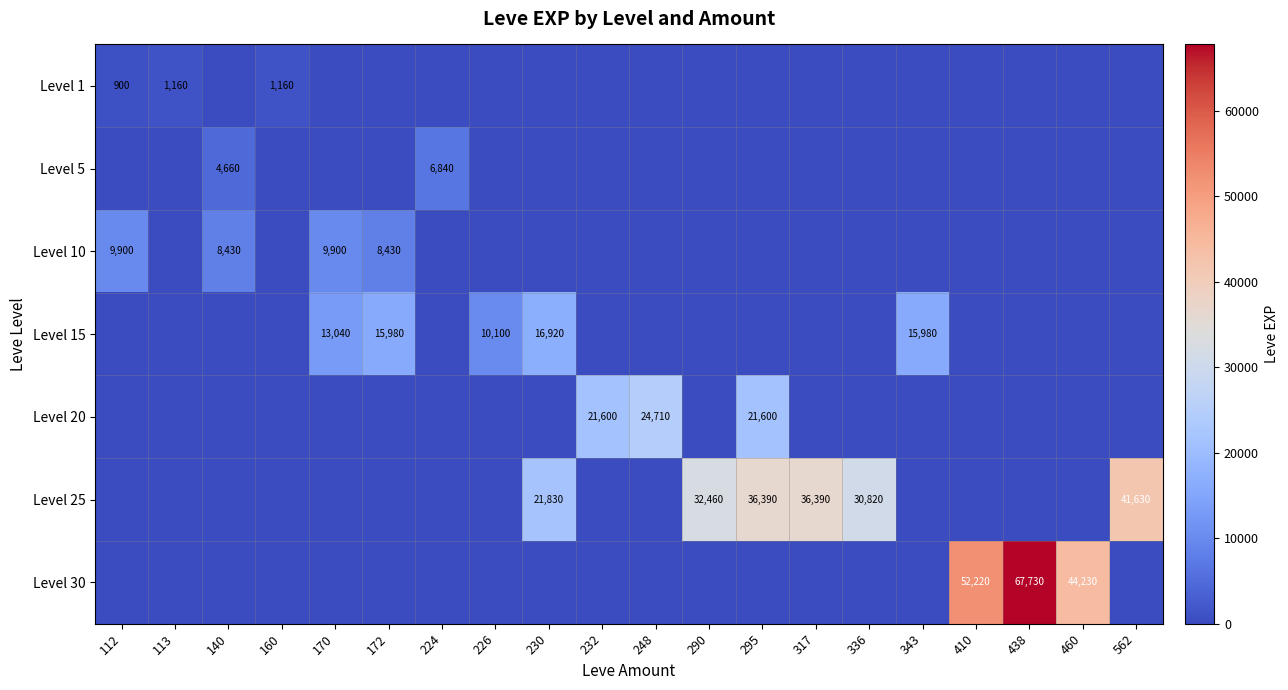

Is it true that Level 15 equals 15980 at 172?

True